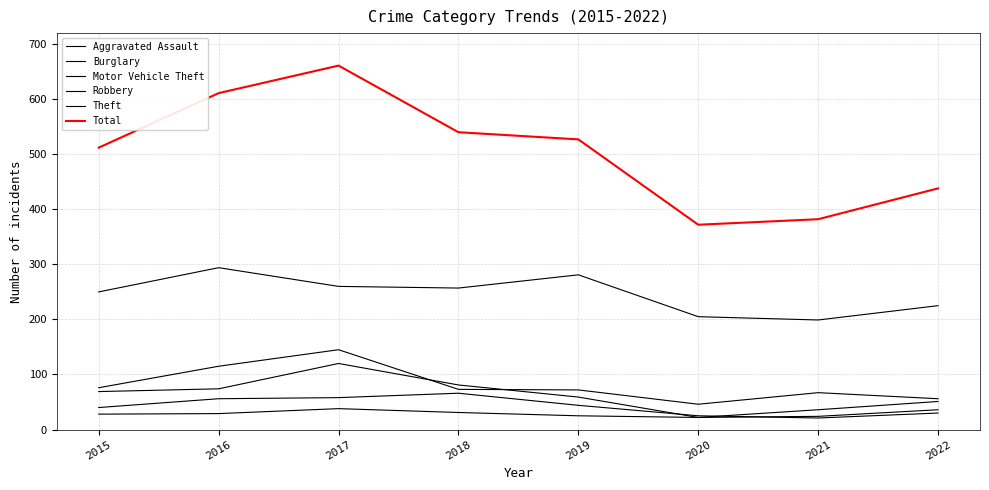

What is the difference between the highest and lowest values at 2021?

361